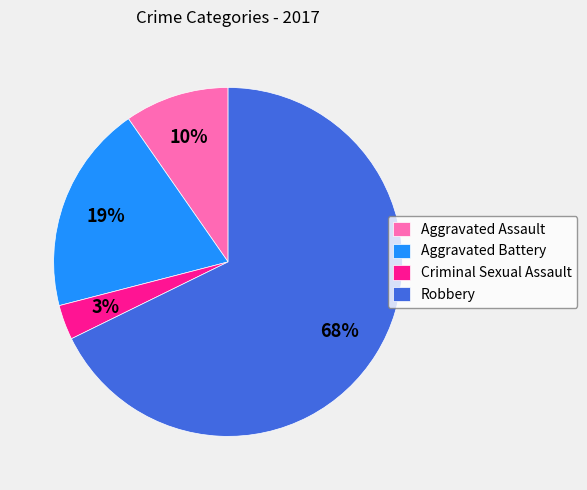

Is it true that Criminal Sexual Assault is 9% of the pie?

False